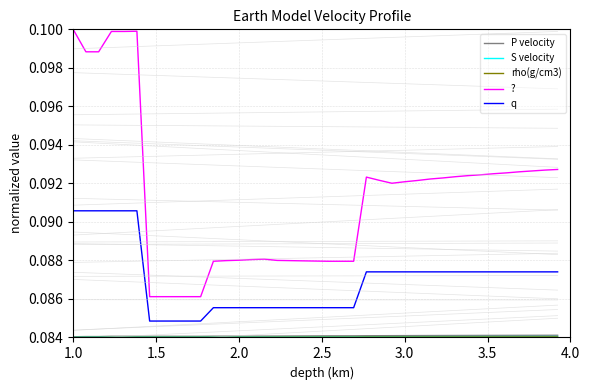

Rank the series by their maximum value, from highest to lowest.

?, q, P velocity, S velocity, rho(g/cm3)